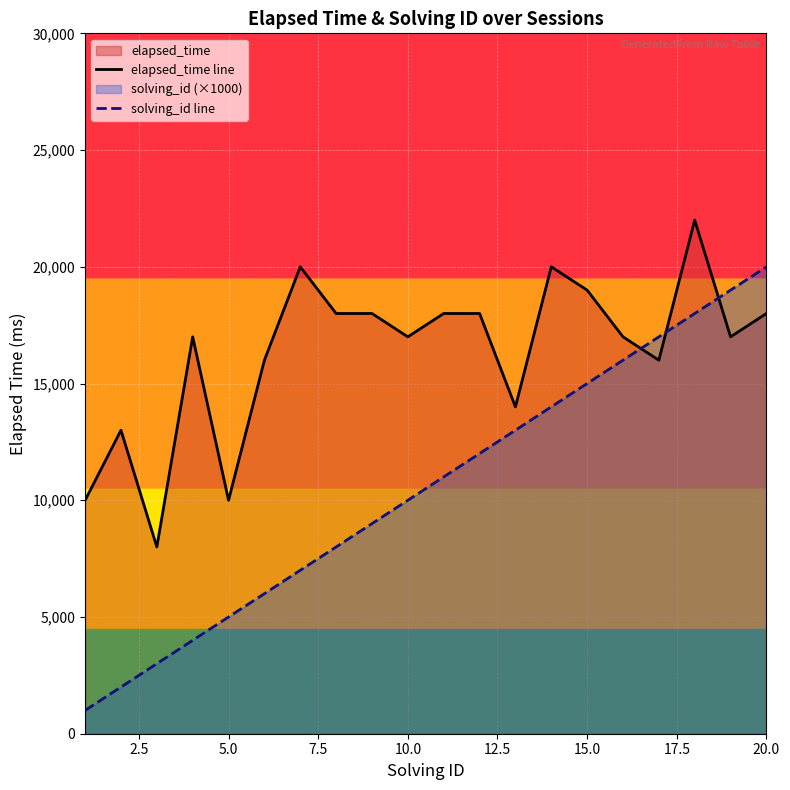

What is the sum of all elapsed_time line values?

326000